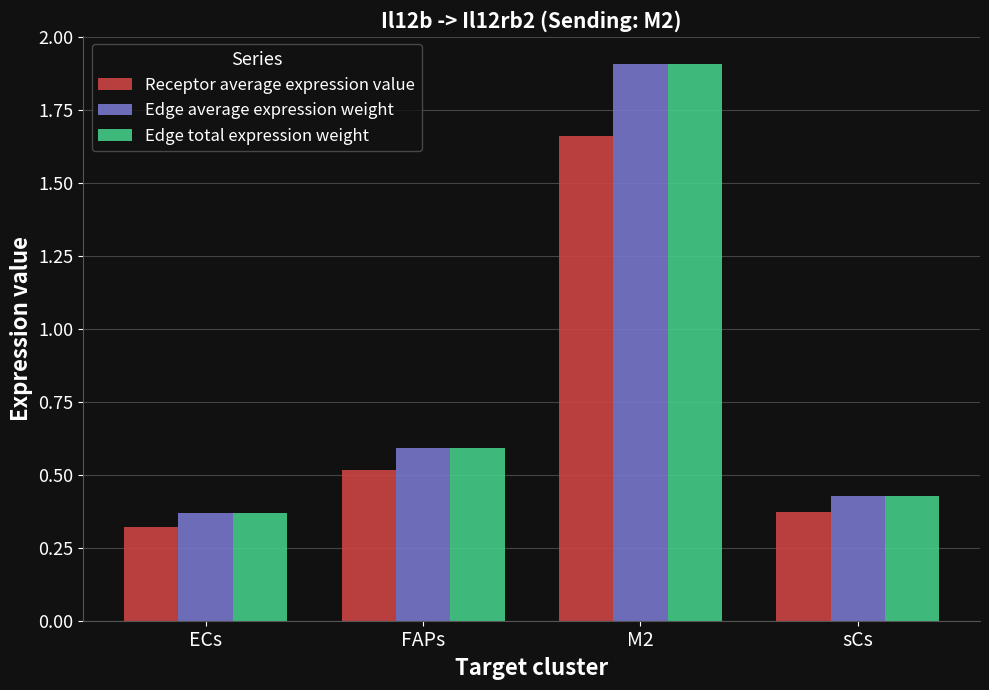

How many bars are there in each group?

3